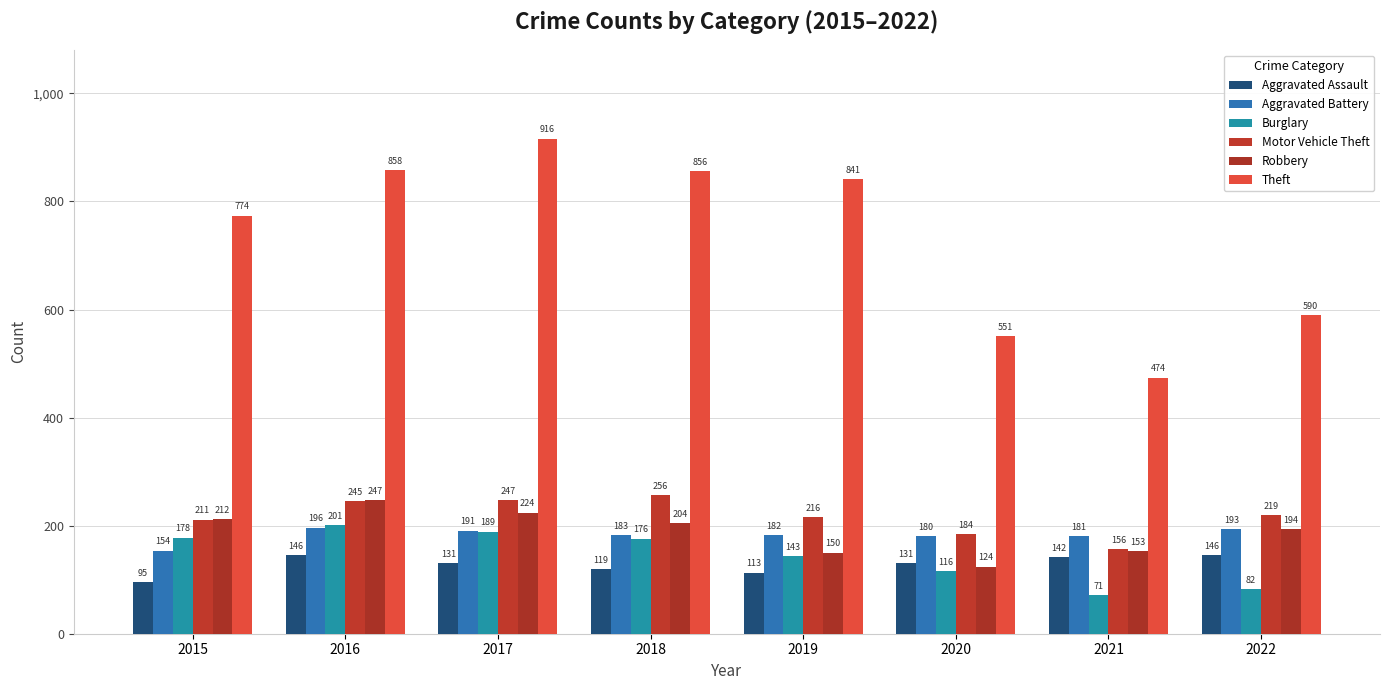

At which category is the sum across all series the highest?

2017